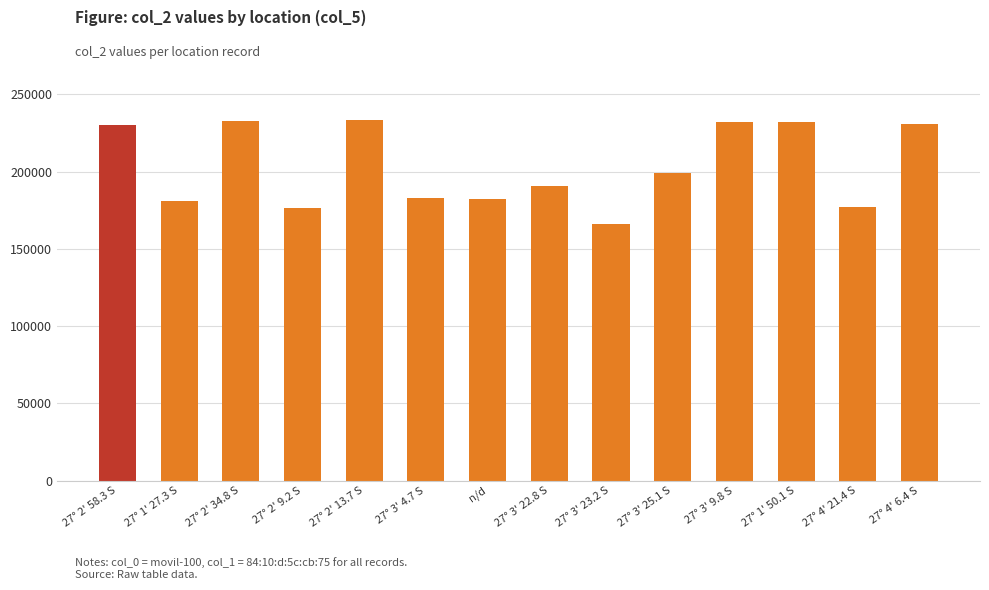

Where does the data first go above 199051?

27° 2' 58.3 S